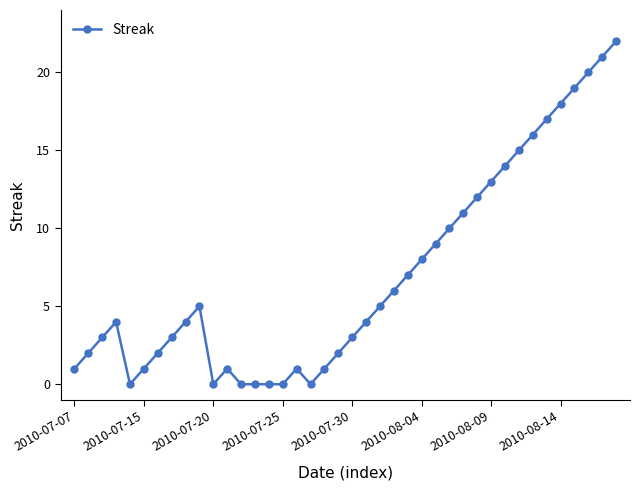

What is the difference between the second highest and minimum values?

21